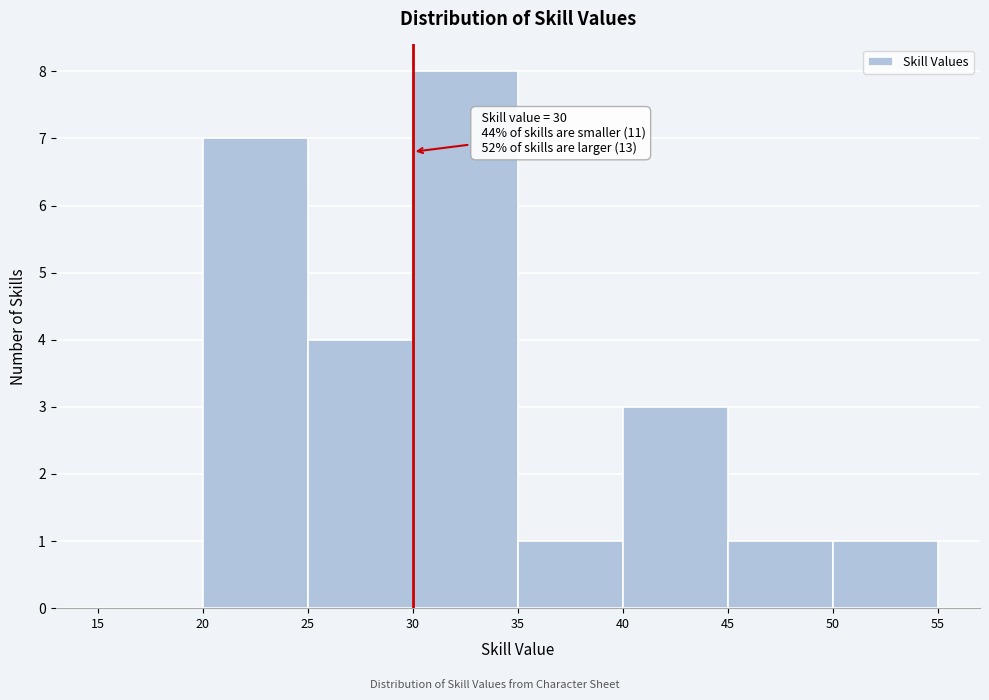

Over which range of the x-axis is the bar tallest?

30 to 35